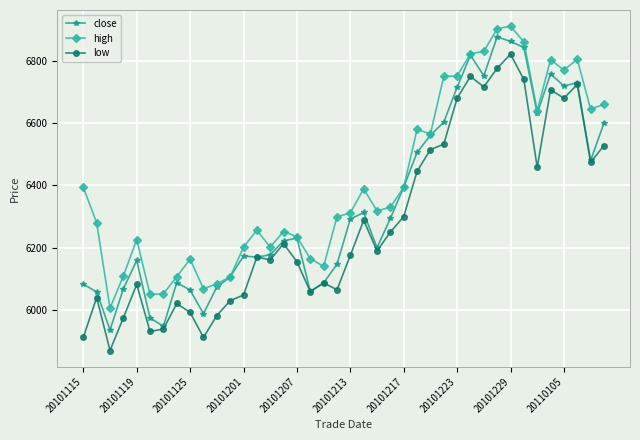

What is the difference between the maximum and minimum values in the low series?

951